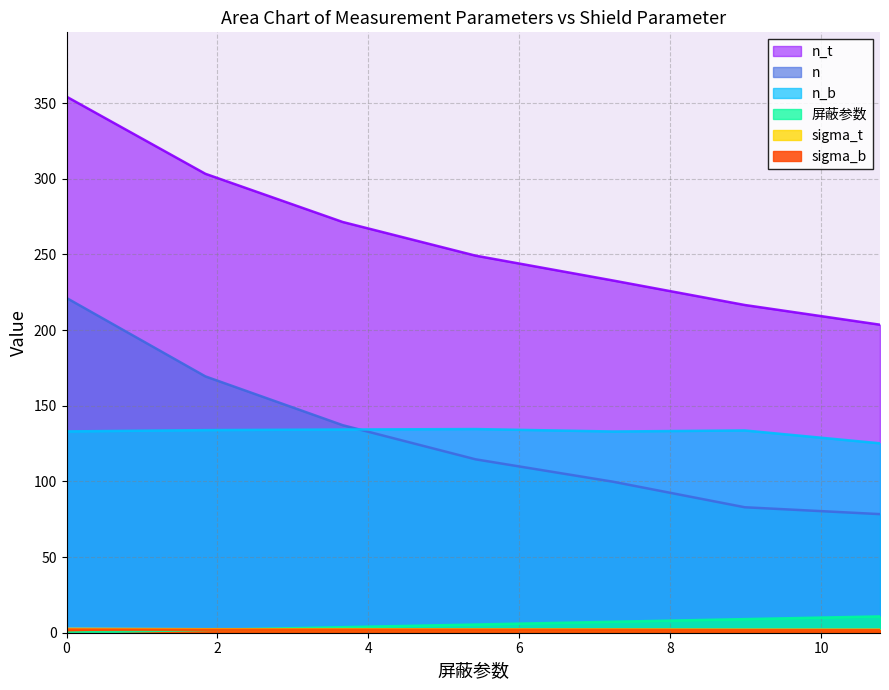

The value of sigma_t at 12 is 2.0. True or false?

True